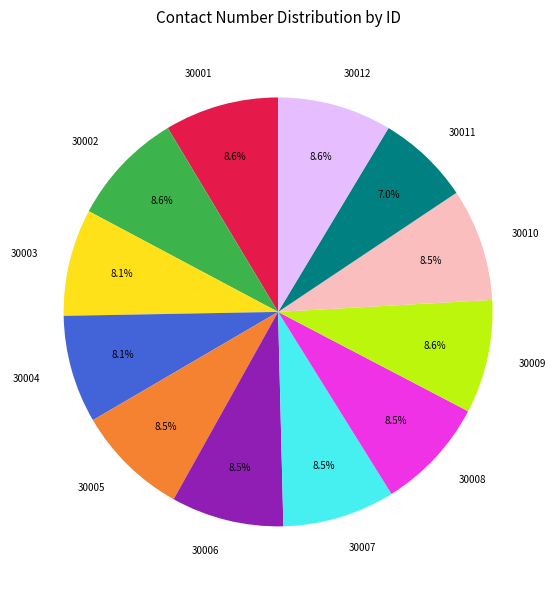

Does 30003 account for over 50% of the chart?

No